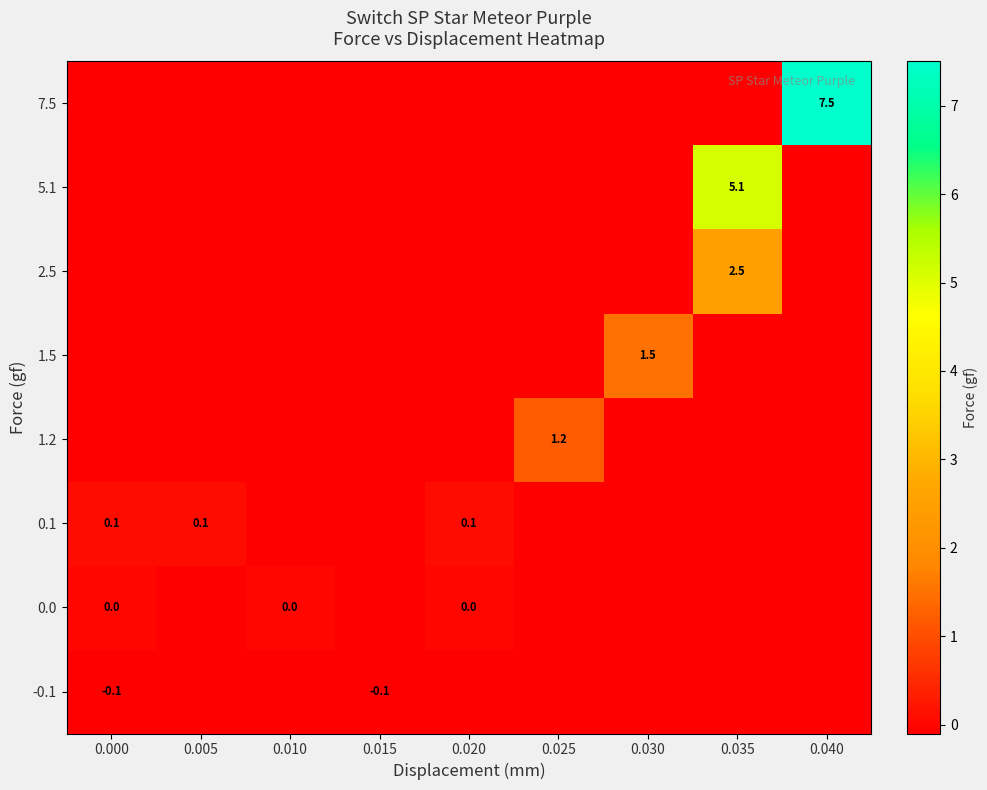

What is the average value of the 7.5 series?

-0.1